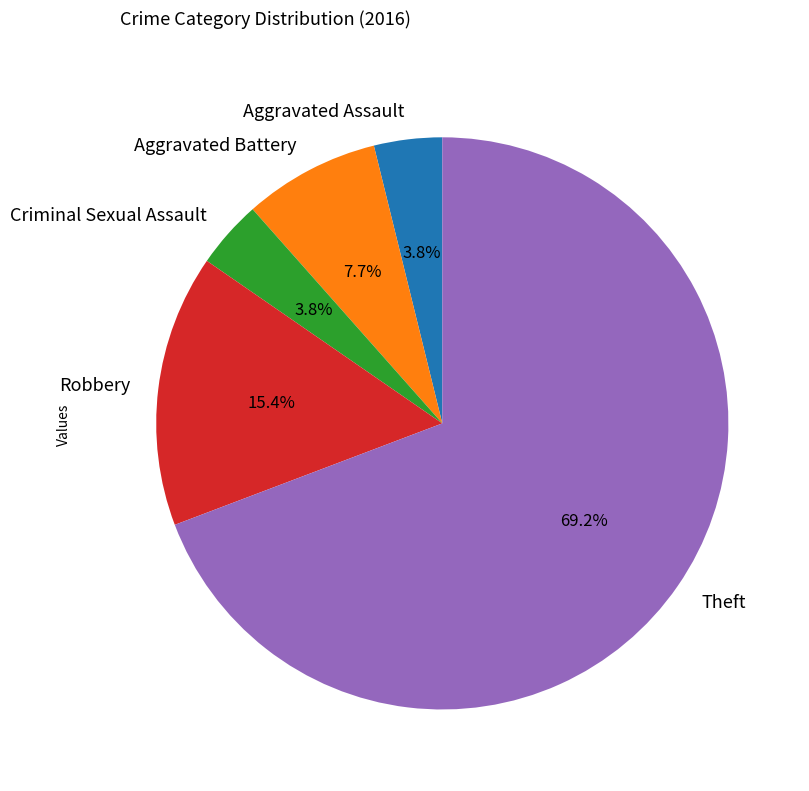

Which slice is the largest?

Theft